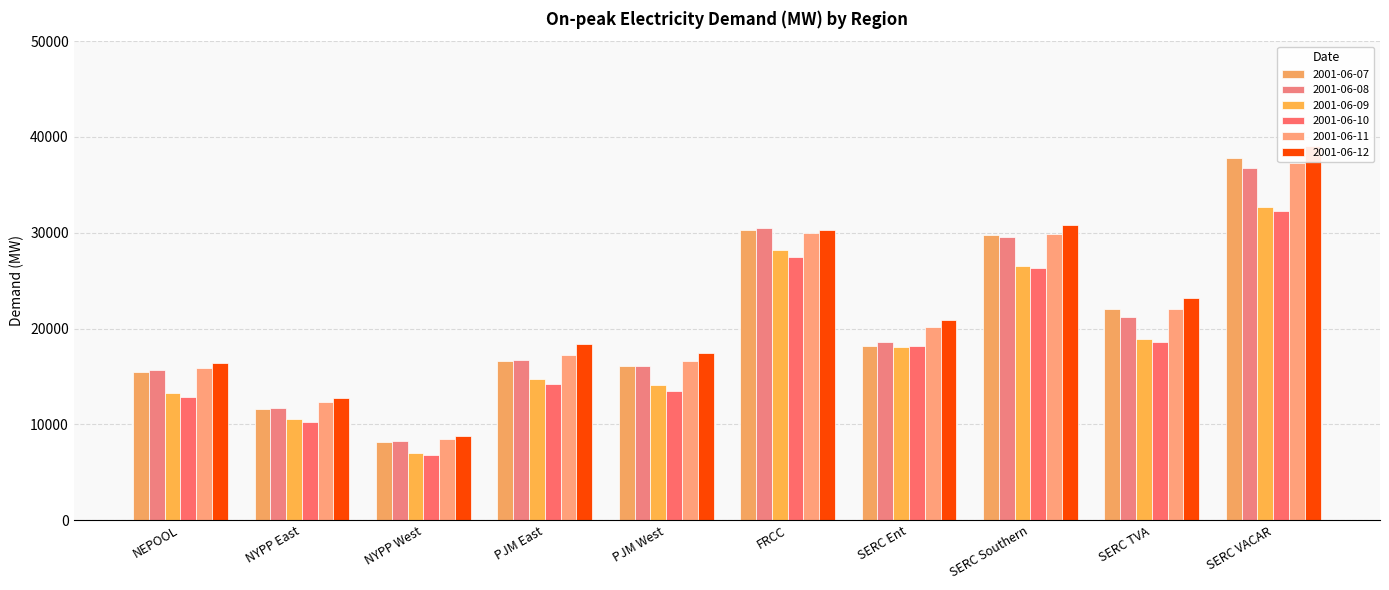

The value of 2001-06-11 at SERC Ent is 28841.5. True or false?

False